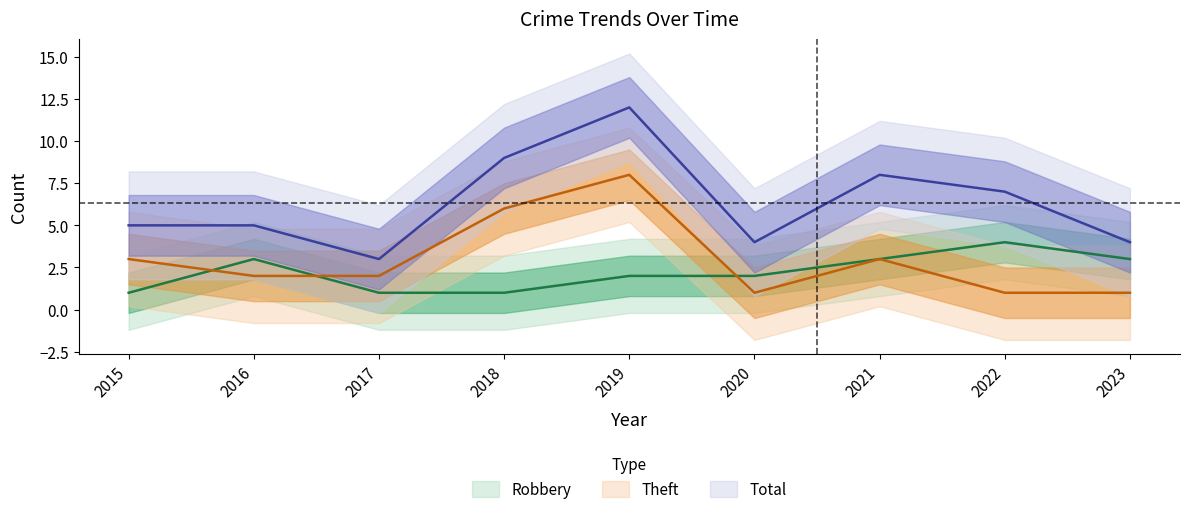

Which category has the lowest value in the Total series?

2017